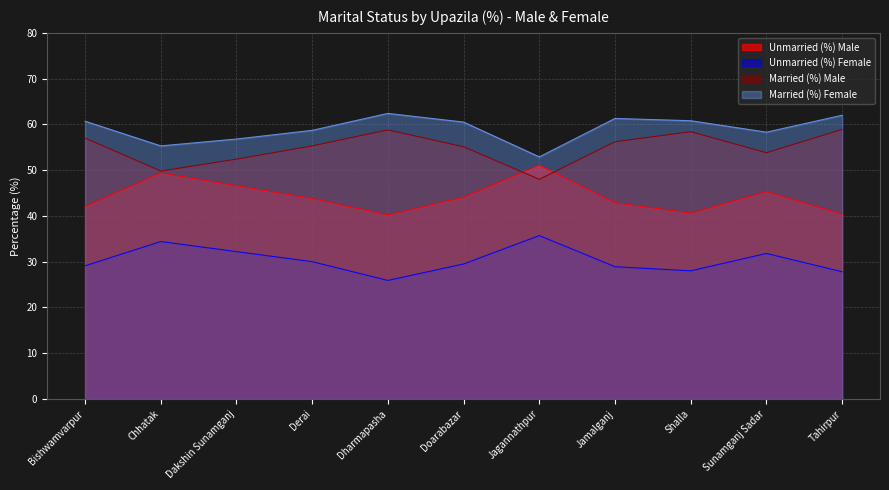

What is the difference between the second highest and minimum values in the Unmarried (%) Female series?

8.5